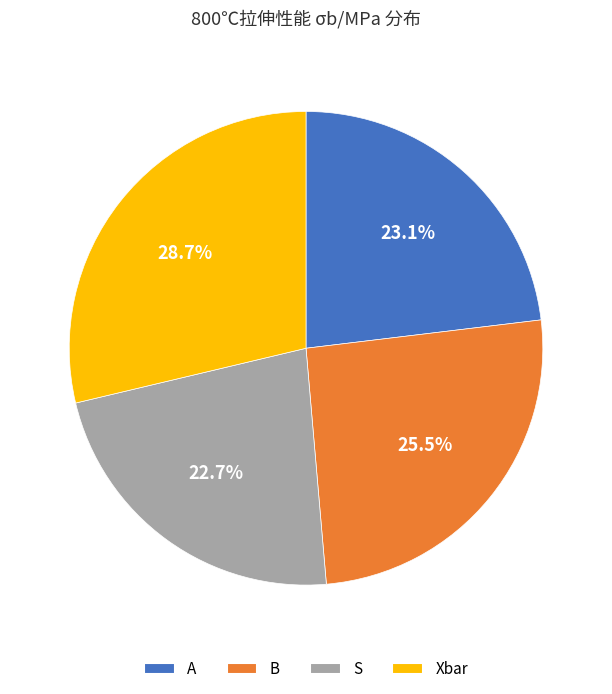

To the nearest percent, what is the combined percentage of A and B?

49%